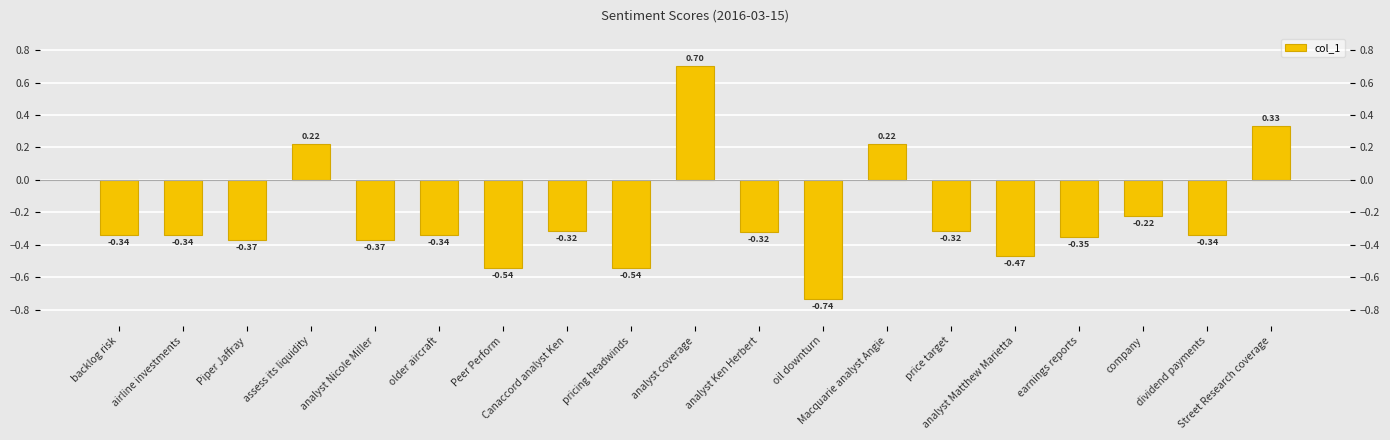

List the labels in order of value, largest first.

analyst coverage, Street Research coverage, assess its liquidity, Macquarie analyst Angie, company, Canaccord analyst Ken, price target, analyst Ken Herbert, dividend payments, backlog risk, airline investments, older aircraft, earnings reports, Piper Jaffray, analyst Nicole Miller, analyst Matthew Marietta, Peer Perform, pricing headwinds, oil downturn